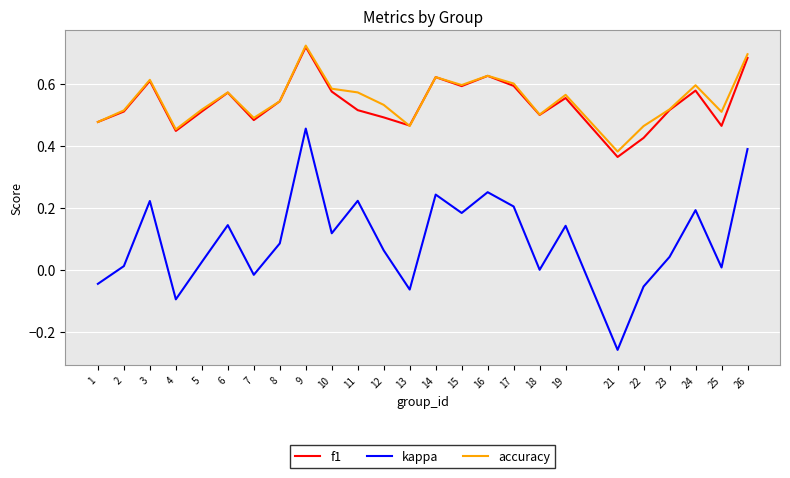

Which label corresponds to the largest value in the chart?

9